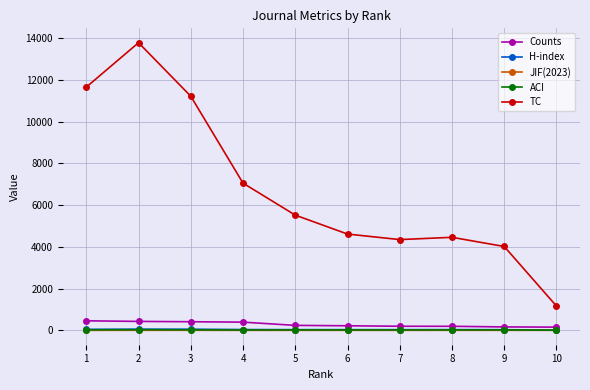

True or false: ACI has more than 0 points higher than both neighbors.

True